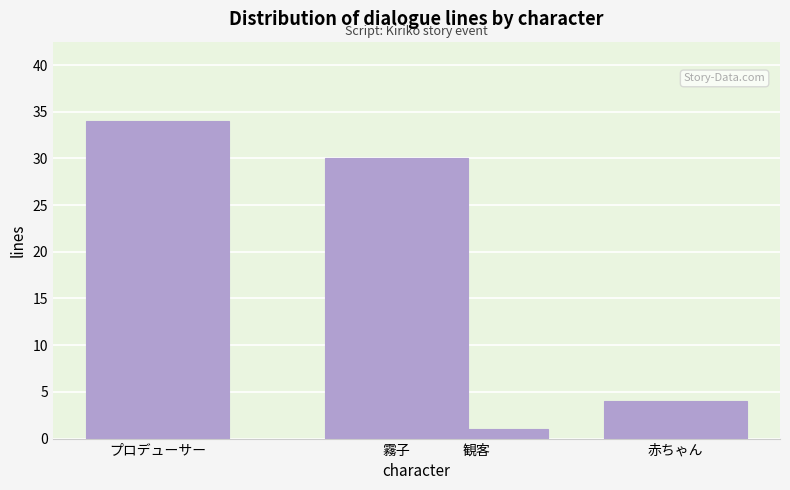

Reading left to right, transcribe all the data shown in this chart.

34	30	1	4